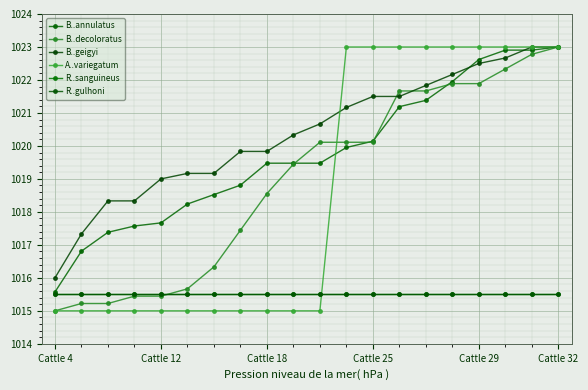

What is the difference between the maximum and minimum values in the B..annulatus series?

7.4